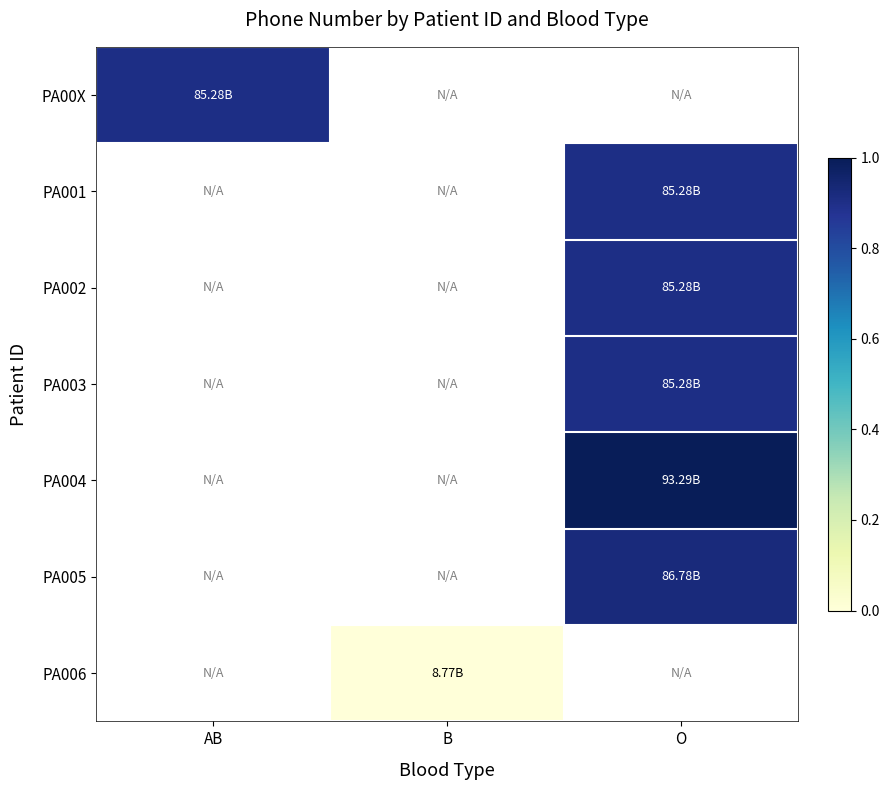

Which has a higher value, B or AB?

AB